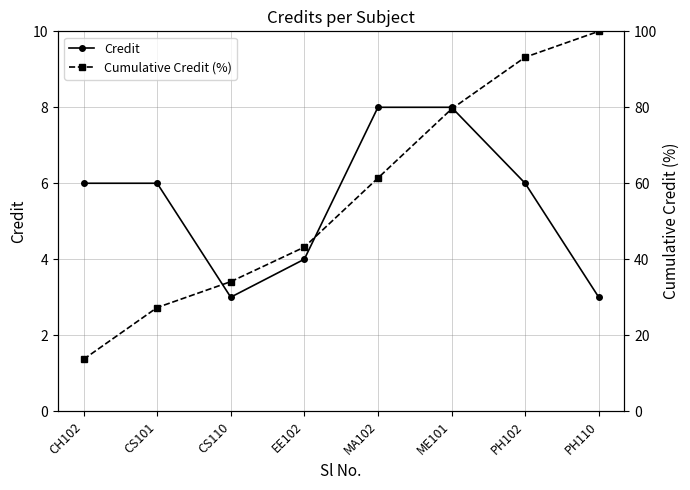

At which category does the chart reach its minimum across all series?

CS110